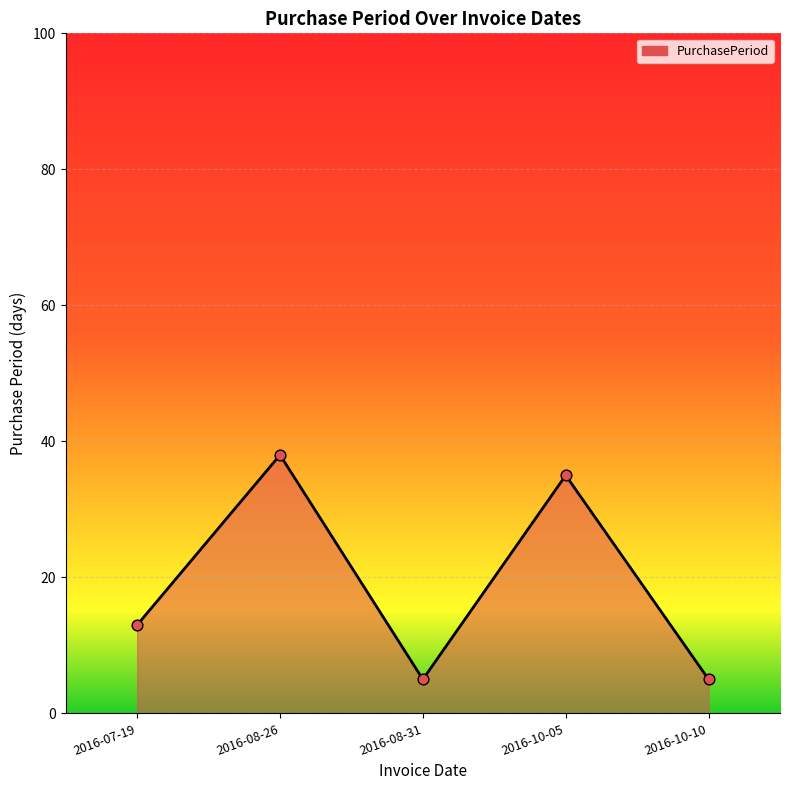

Approximately how many times larger is the value at 2016-10-10 compared to 2016-07-19?

0.4